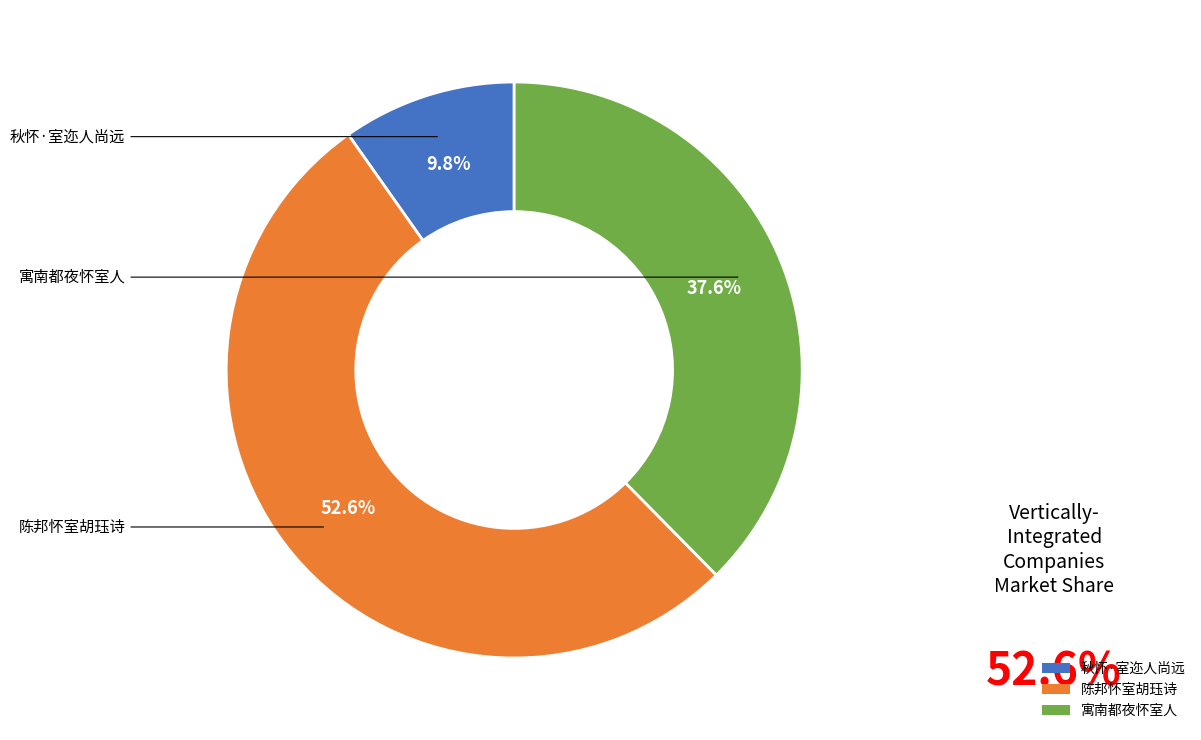

What percentage is NOT represented by 陈邦怀室胡珏诗?

47.4%